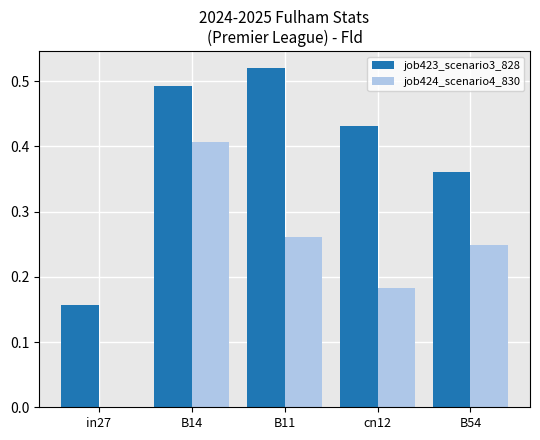

What is the total value across all series at B14?

0.9